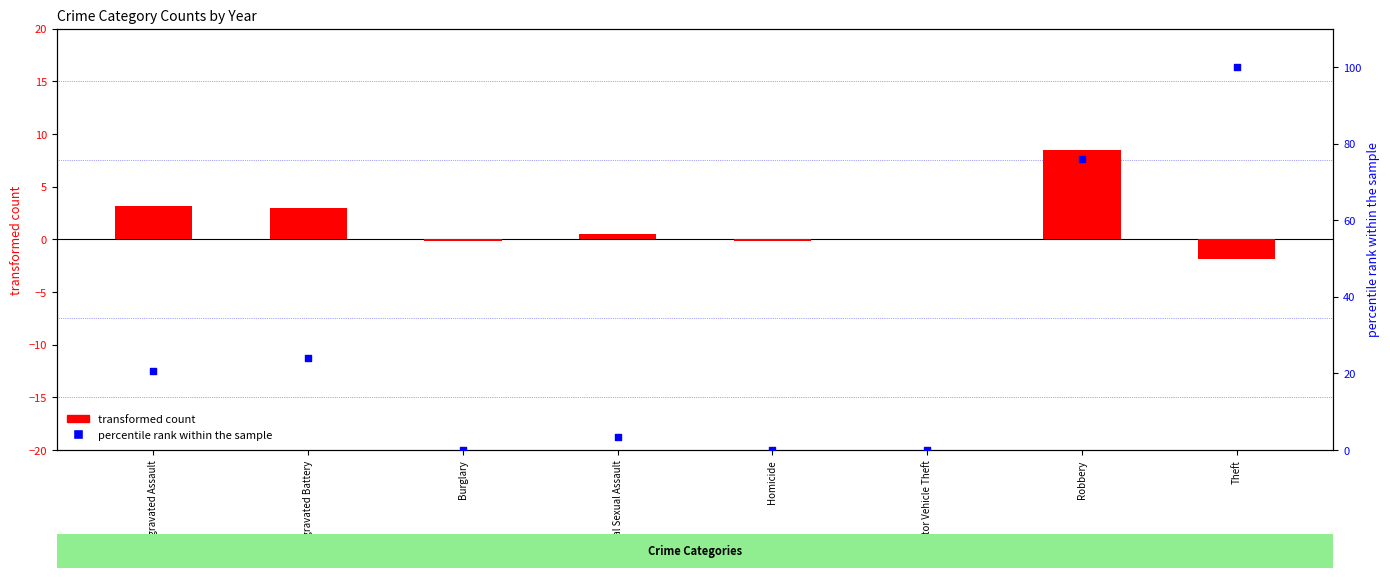

Is the value of transformed count at Homicide greater than the value of percentile rank within the sample at Aggravated Assault?

No